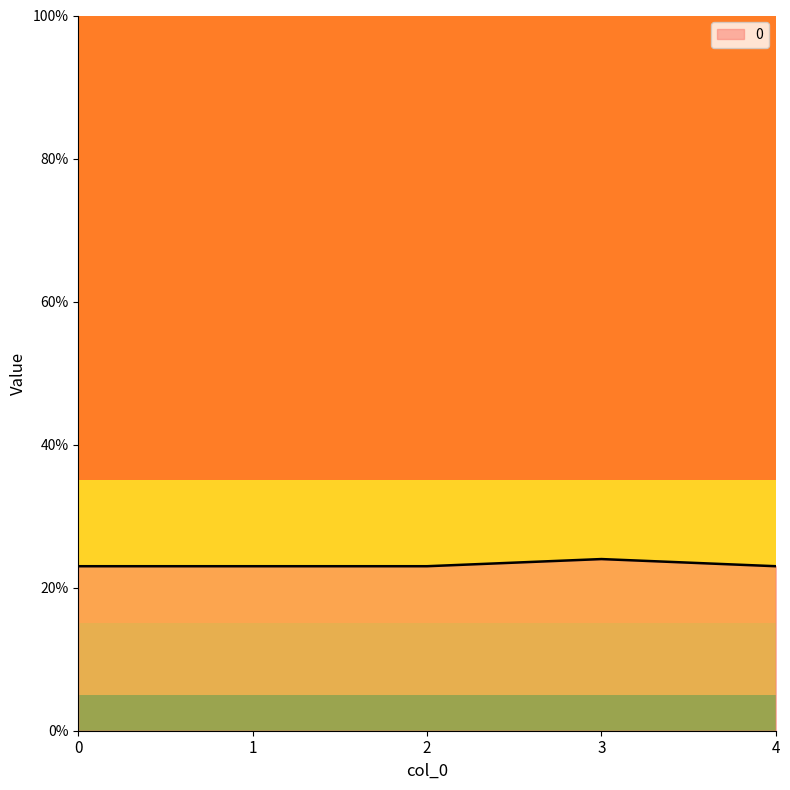

Reading left to right, list all the values displayed in this chart.

0=23	1=23	2=23	3=24	4=23